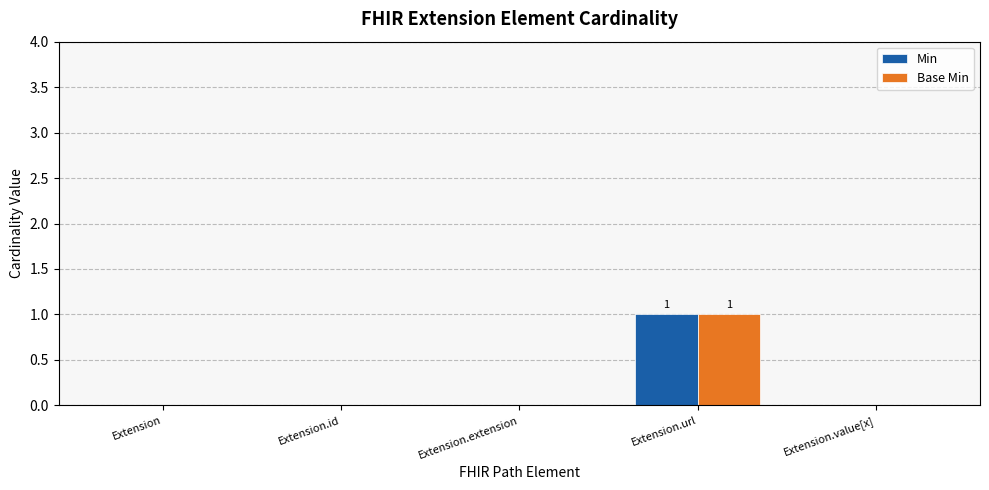

How many groups of bars are there?

5